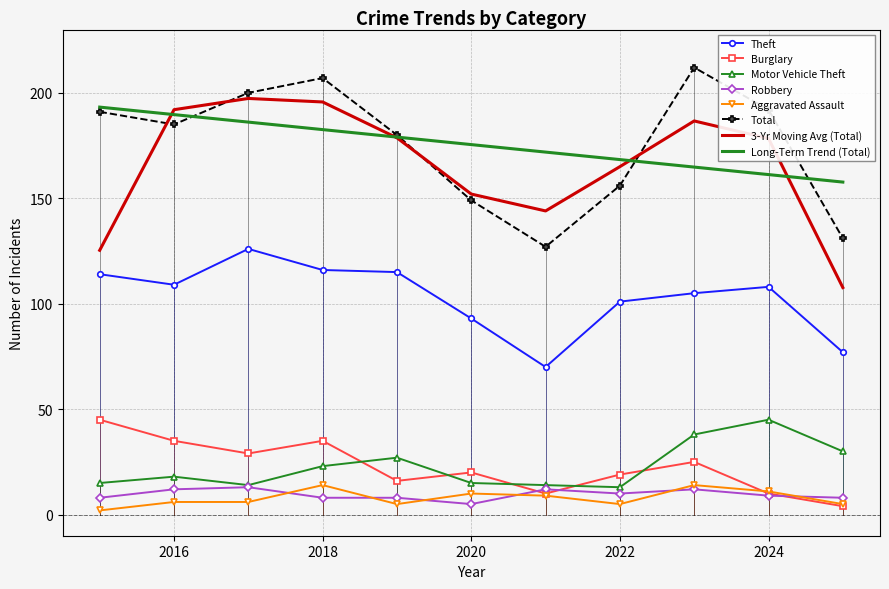

True or false: Motor Vehicle Theft and Long-Term Trend (Total) intersect in this chart.

False